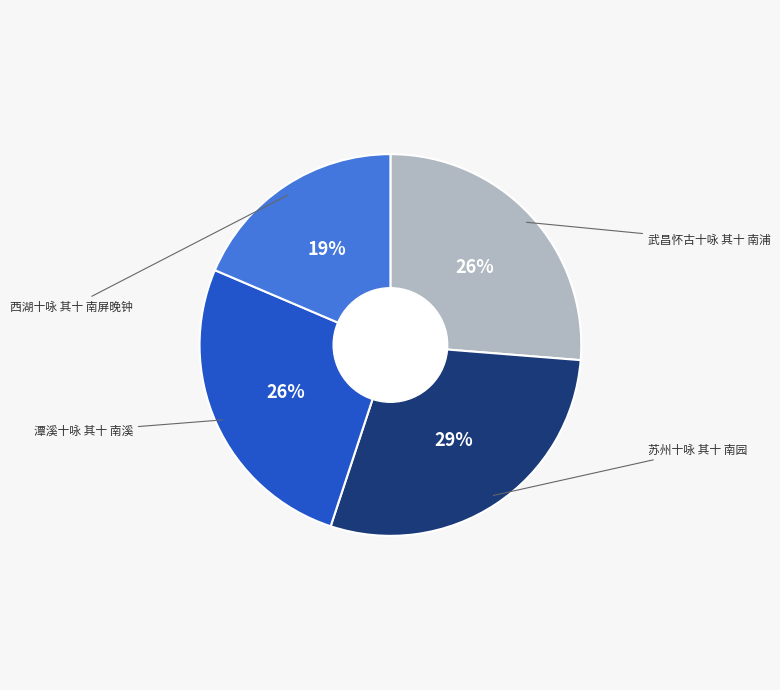

To the nearest percent, what is the average slice percentage?

25%